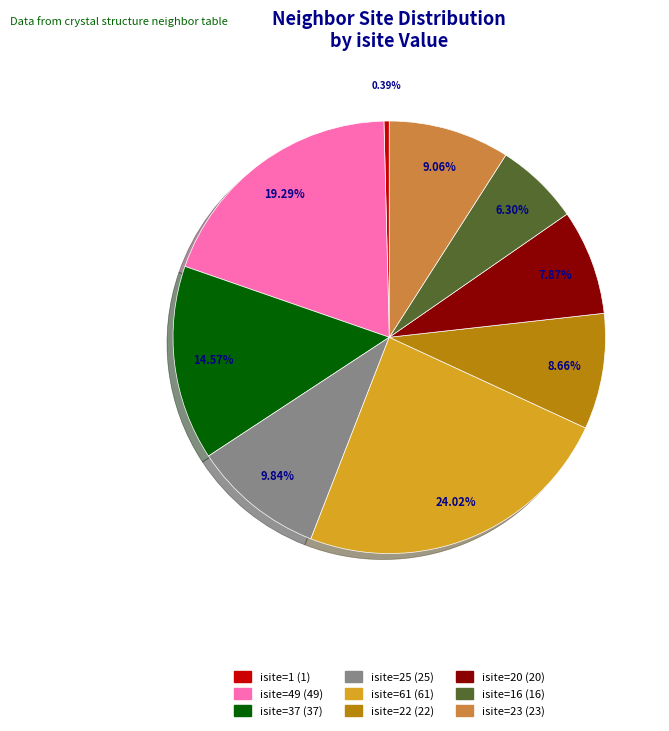

Is there any slice that represents more than half of the pie?

No